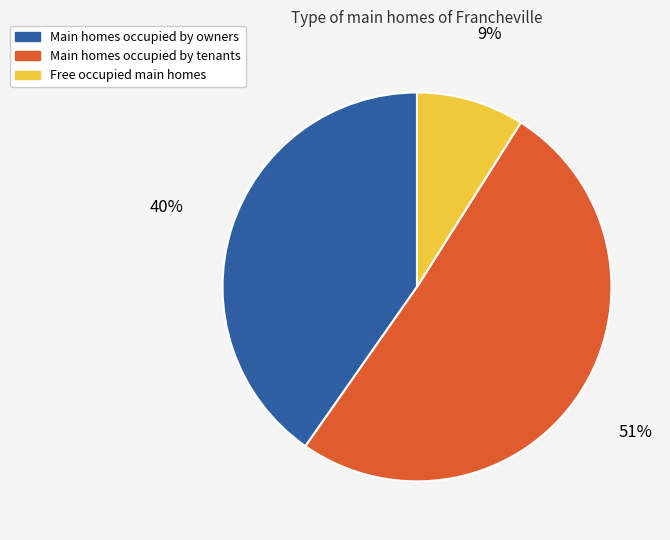

To the nearest percent, what is the average slice percentage?

33%